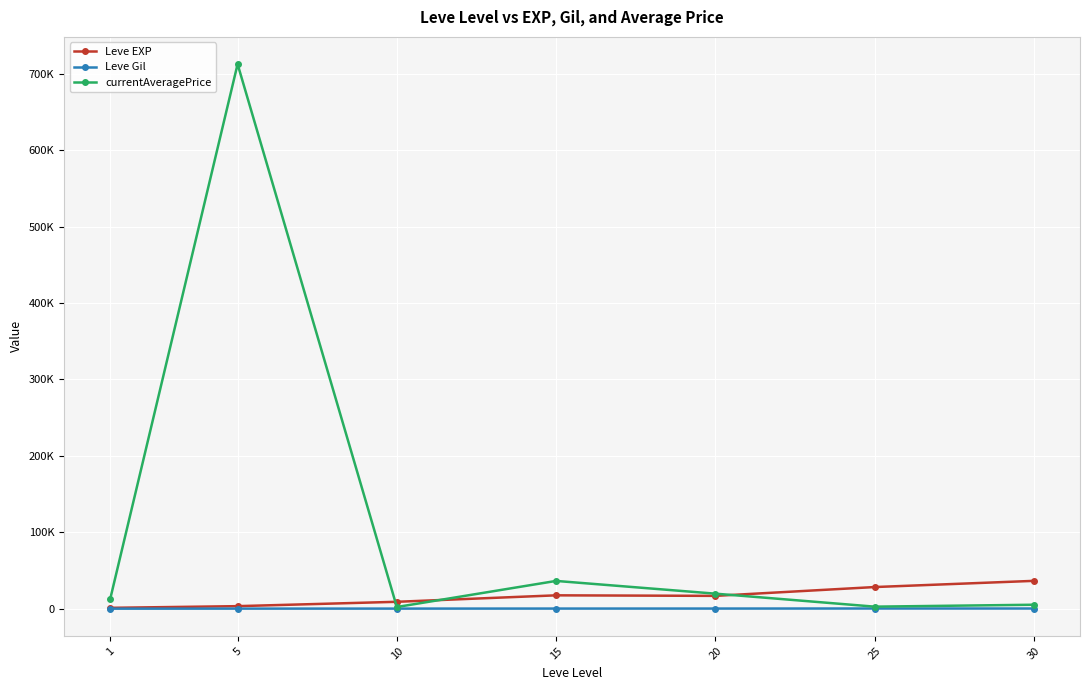

True or false: Leve Gil and currentAveragePrice cross at least once.

False